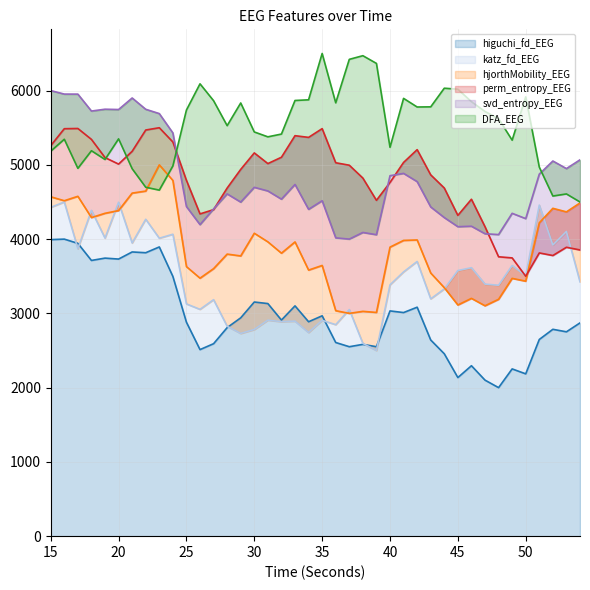

Reading left to right, list all the values displayed in this chart.

higuchi_fd_EEG: 15=3993.2	16=4000.0	17=3942.9	18=3712.9	19=3744.2	20=3731.5	21=3827.2	22=3816.8	23=3894.6	24=3497.8	25=2880.9	26=2512.2	27=2591.7	28=2808.2	29=2940.1	30=3153.0	31=3132.0	32=2909.8	33=3101.0	34=2887.1	35=2967.4	36=2607.7	37=2551.1	38=2582.8	39=2551.2	40=3033.1	41=3011.0	42=3083.2	43=2641.5	44=2456.0	45=2135.7	46=2295.0	47=2101.1	48=2000.0	49=2252.3	50=2185.6	51=2648.7	52=2785.6	53=2751.8	54=2871.7
katz_fd_EEG: 15=4427.0	16=4500.0	17=3870.6	18=4386.9	19=4013.4	20=4496.3	21=3948.1	22=4267.5	23=4011.9	24=4065.7	25=3127.7	26=3054.1	27=3184.4	28=2826.4	29=2729.5	30=2782.7	31=2908.6	32=2888.5	33=2895.2	34=2742.0	35=2906.1	36=2848.1	37=3051.6	38=2595.7	39=2500.0	40=3384.0	41=3558.5	42=3699.1	43=3195.6	44=3329.2	45=3576.5	46=3615.2	47=3394.2	48=3378.6	49=3644.5	50=3505.5	51=4458.2	52=3920.9	53=4102.6	54=3424.7
hjorthMobility_EEG: 15=4570.0	16=4517.1	17=4576.6	18=4290.1	19=4347.7	20=4384.2	21=4619.7	22=4646.9	23=5000.0	24=4790.3	25=3629.6	26=3474.0	27=3602.4	28=3798.3	29=3773.6	30=4079.0	31=3963.1	32=3810.7	33=3962.3	34=3583.0	35=3645.3	36=3036.3	37=3000.0	38=3027.4	39=3012.5	40=3892.3	41=3982.7	42=3988.8	43=3543.5	44=3346.1	45=3113.0	46=3202.1	47=3102.3	48=3189.5	49=3471.4	50=3433.5	51=4219.5	52=4414.8	53=4367.0	54=4487.1
perm_entropy_EEG: 15=5258.5	16=5486.8	17=5489.9	18=5342.9	19=5098.1	20=5010.1	21=5182.7	22=5469.2	23=5500.0	24=5307.8	25=4791.3	26=4339.5	27=4396.9	28=4687.6	29=4938.9	30=5160.8	31=5017.1	32=5102.5	33=5392.8	34=5370.0	35=5487.7	36=5028.4	37=4995.2	38=4821.9	39=4522.2	40=4763.1	41=5032.8	42=5204.7	43=4865.2	44=4688.1	45=4319.4	46=4537.0	47=4166.8	48=3762.1	49=3747.1	50=3500.0	51=3813.9	52=3779.1	53=3890.2	54=3854.1
svd_entropy_EEG: 15=6000.0	16=5953.0	17=5952.5	18=5724.5	19=5749.4	20=5745.2	21=5900.5	22=5748.4	23=5690.4	24=5430.1	25=4438.2	26=4194.9	27=4406.4	28=4609.0	29=4498.4	30=4697.1	31=4648.7	32=4537.9	33=4736.0	34=4401.0	35=4516.4	36=4016.9	37=4000.0	38=4089.6	39=4059.4	40=4854.0	41=4885.1	42=4773.8	43=4432.8	44=4289.9	45=4167.1	46=4173.7	47=4072.4	48=4061.1	49=4347.4	50=4276.1	51=4875.2	52=5051.8	53=4949.9	54=5067.8
DFA_EEG: 15=5184.0	16=5344.8	17=4953.0	18=5190.2	19=5072.2	20=5350.3	21=4947.9	22=4698.5	23=4659.8	24=4985.4	25=5738.1	26=6091.3	27=5863.8	28=5527.9	29=5833.3	30=5443.1	31=5377.4	32=5414.7	33=5866.9	34=5875.9	35=6500.0	36=5835.3	37=6420.7	38=6470.0	39=6366.2	40=5236.2	41=5895.3	42=5779.2	43=5781.2	44=6032.2	45=6018.9	46=5850.4	47=5719.0	48=5621.3	49=5332.6	50=5915.4	51=4969.8	52=4580.2	53=4608.4	54=4500.0